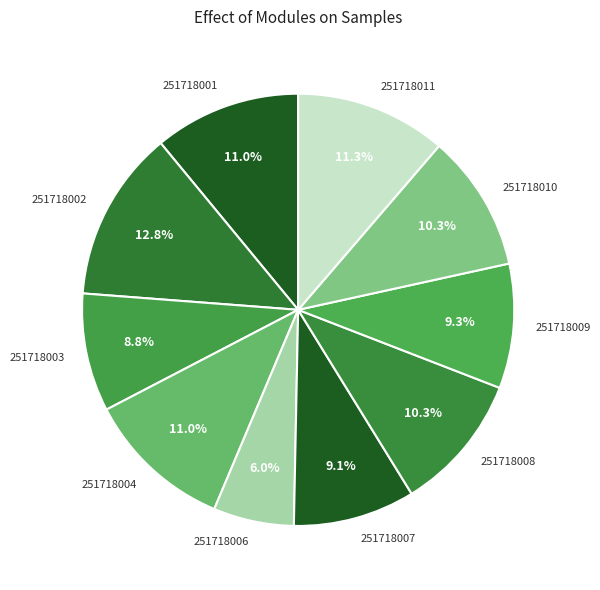

How many segments does this pie chart have?

10